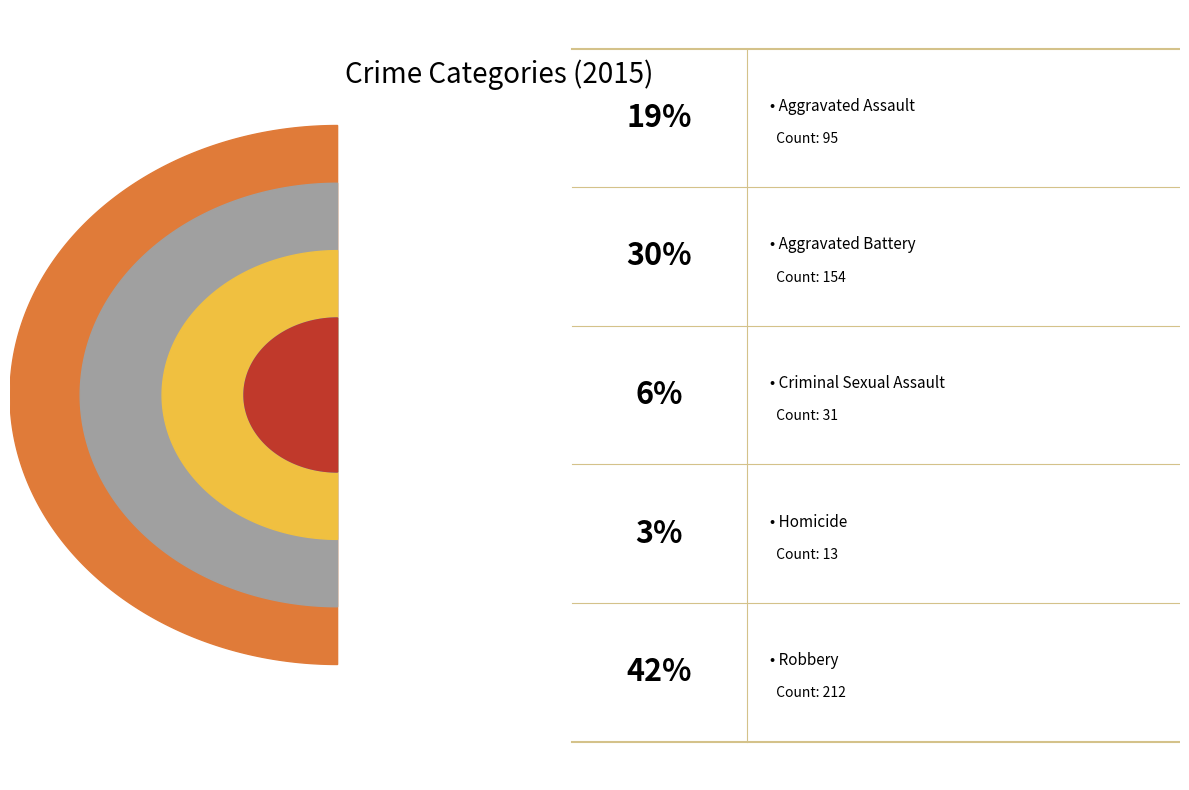

What is the change in value from Aggravated Assault to Homicide?

-82